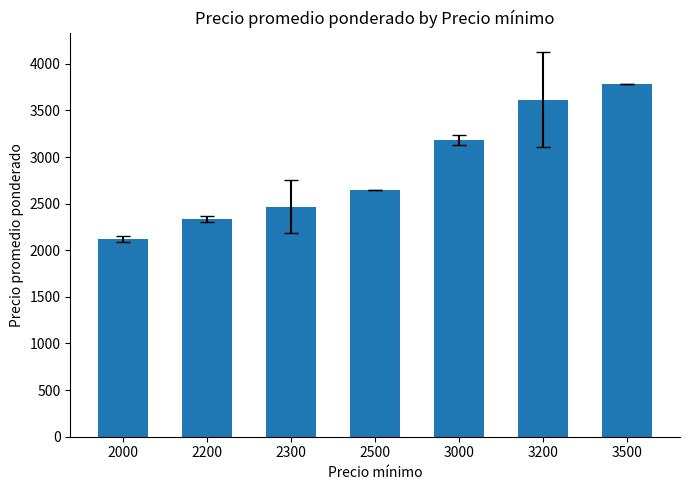

What is the sum of all values?

20143.4